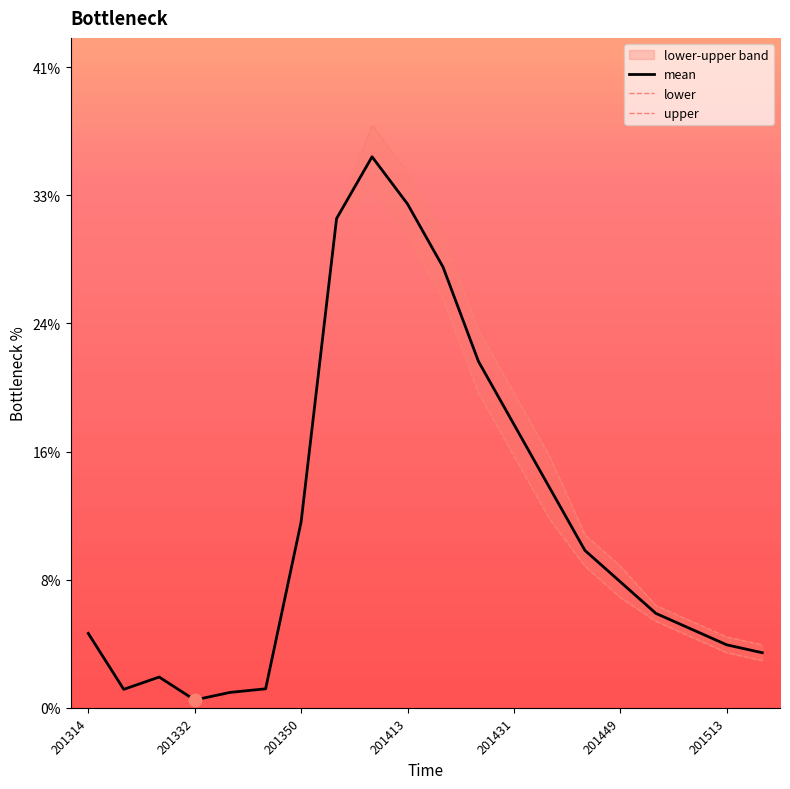

At which category is the sum across all series the highest?

8